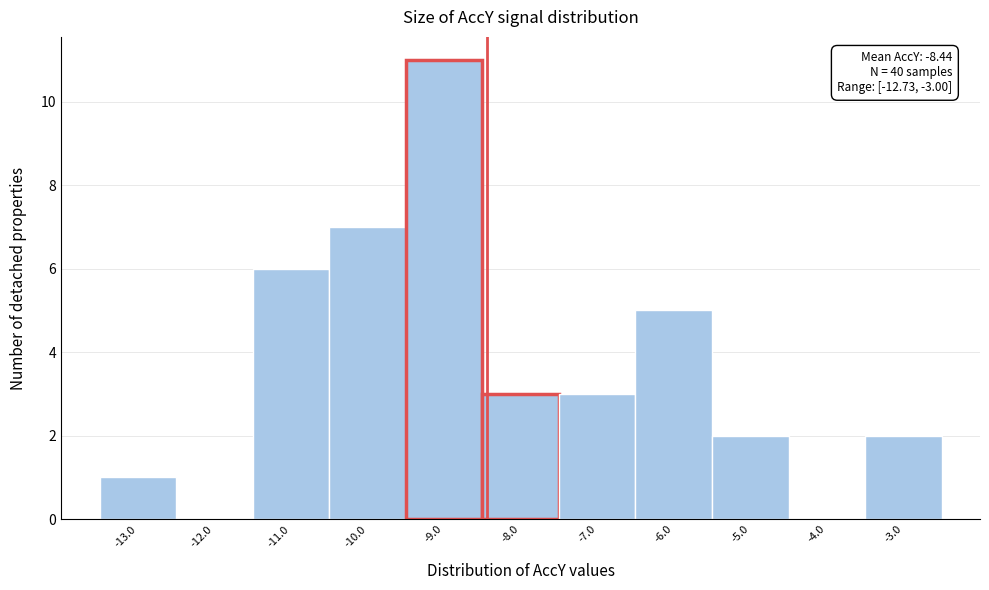

Over which range of the x-axis is the bar tallest?

-9.5 to -8.5